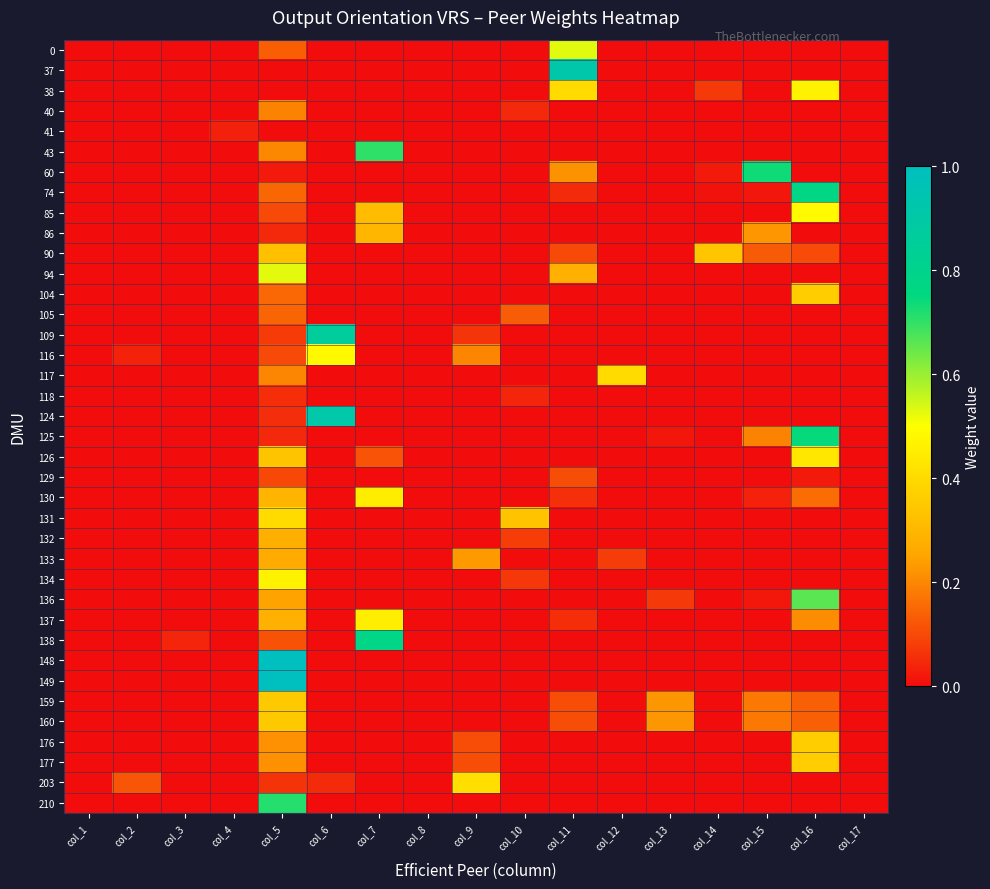

Reading left to right, extract all data points from this chart.

0: col_1=0.0	col_2=0.0	col_3=0.0	col_4=0.0	col_5=0.1	col_6=0.0	col_7=0.0	col_8=0.0	col_9=0.0	col_10=0.0	col_11=0.5	col_12=0.0	col_13=0.0	col_14=0.0	col_15=0.0	col_16=0.0	col_17=0.0
37: col_1=0.0	col_2=0.0	col_3=0.0	col_4=0.0	col_5=0.0	col_6=0.0	col_7=0.0	col_8=0.0	col_9=0.0	col_10=0.0	col_11=0.9	col_12=0.0	col_13=0.0	col_14=0.0	col_15=0.0	col_16=0.0	col_17=0.0
38: col_1=0.0	col_2=0.0	col_3=0.0	col_4=0.0	col_5=0.0	col_6=0.0	col_7=0.0	col_8=0.0	col_9=0.0	col_10=0.0	col_11=0.4	col_12=0.0	col_13=0.0	col_14=0.1	col_15=0.0	col_16=0.5	col_17=0.0
40: col_1=0.0	col_2=0.0	col_3=0.0	col_4=0.0	col_5=0.2	col_6=0.0	col_7=0.0	col_8=0.0	col_9=0.0	col_10=0.0	col_11=0.0	col_12=0.0	col_13=0.0	col_14=0.0	col_15=0.0	col_16=0.0	col_17=0.0
41: col_1=0.0	col_2=0.0	col_3=0.0	col_4=0.0	col_5=0.0	col_6=0.0	col_7=0.0	col_8=0.0	col_9=0.0	col_10=0.0	col_11=0.0	col_12=0.0	col_13=0.0	col_14=0.0	col_15=0.0	col_16=0.0	col_17=0.0
43: col_1=0.0	col_2=0.0	col_3=0.0	col_4=0.0	col_5=0.2	col_6=0.0	col_7=0.7	col_8=0.0	col_9=0.0	col_10=0.0	col_11=0.0	col_12=0.0	col_13=0.0	col_14=0.0	col_15=0.0	col_16=0.0	col_17=0.0
60: col_1=0.0	col_2=0.0	col_3=0.0	col_4=0.0	col_5=0.0	col_6=0.0	col_7=0.0	col_8=0.0	col_9=0.0	col_10=0.0	col_11=0.2	col_12=0.0	col_13=0.0	col_14=0.0	col_15=0.7	col_16=0.0	col_17=0.0
74: col_1=0.0	col_2=0.0	col_3=0.0	col_4=0.0	col_5=0.1	col_6=0.0	col_7=0.0	col_8=0.0	col_9=0.0	col_10=0.0	col_11=0.1	col_12=0.0	col_13=0.0	col_14=0.0	col_15=0.0	col_16=0.8	col_17=0.0
85: col_1=0.0	col_2=0.0	col_3=0.0	col_4=0.0	col_5=0.1	col_6=0.0	col_7=0.3	col_8=0.0	col_9=0.0	col_10=0.0	col_11=0.0	col_12=0.0	col_13=0.0	col_14=0.0	col_15=0.0	col_16=0.5	col_17=0.0
86: col_1=0.0	col_2=0.0	col_3=0.0	col_4=0.0	col_5=0.0	col_6=0.0	col_7=0.3	col_8=0.0	col_9=0.0	col_10=0.0	col_11=0.0	col_12=0.0	col_13=0.0	col_14=0.0	col_15=0.2	col_16=0.0	col_17=0.0
90: col_1=0.0	col_2=0.0	col_3=0.0	col_4=0.0	col_5=0.3	col_6=0.0	col_7=0.0	col_8=0.0	col_9=0.0	col_10=0.0	col_11=0.1	col_12=0.0	col_13=0.0	col_14=0.3	col_15=0.1	col_16=0.1	col_17=0.0
94: col_1=0.0	col_2=0.0	col_3=0.0	col_4=0.0	col_5=0.5	col_6=0.0	col_7=0.0	col_8=0.0	col_9=0.0	col_10=0.0	col_11=0.3	col_12=0.0	col_13=0.0	col_14=0.0	col_15=0.0	col_16=0.0	col_17=0.0
104: col_1=0.0	col_2=0.0	col_3=0.0	col_4=0.0	col_5=0.2	col_6=0.0	col_7=0.0	col_8=0.0	col_9=0.0	col_10=0.0	col_11=0.0	col_12=0.0	col_13=0.0	col_14=0.0	col_15=0.0	col_16=0.4	col_17=0.0
105: col_1=0.0	col_2=0.0	col_3=0.0	col_4=0.0	col_5=0.1	col_6=0.0	col_7=0.0	col_8=0.0	col_9=0.0	col_10=0.1	col_11=0.0	col_12=0.0	col_13=0.0	col_14=0.0	col_15=0.0	col_16=0.0	col_17=0.0
109: col_1=0.0	col_2=0.0	col_3=0.0	col_4=0.0	col_5=0.1	col_6=0.9	col_7=0.0	col_8=0.0	col_9=0.1	col_10=0.0	col_11=0.0	col_12=0.0	col_13=0.0	col_14=0.0	col_15=0.0	col_16=0.0	col_17=0.0
116: col_1=0.0	col_2=0.0	col_3=0.0	col_4=0.0	col_5=0.1	col_6=0.5	col_7=0.0	col_8=0.0	col_9=0.2	col_10=0.0	col_11=0.0	col_12=0.0	col_13=0.0	col_14=0.0	col_15=0.0	col_16=0.0	col_17=0.0
117: col_1=0.0	col_2=0.0	col_3=0.0	col_4=0.0	col_5=0.2	col_6=0.0	col_7=0.0	col_8=0.0	col_9=0.0	col_10=0.0	col_11=0.0	col_12=0.4	col_13=0.0	col_14=0.0	col_15=0.0	col_16=0.0	col_17=0.0
118: col_1=0.0	col_2=0.0	col_3=0.0	col_4=0.0	col_5=0.1	col_6=0.0	col_7=0.0	col_8=0.0	col_9=0.0	col_10=0.0	col_11=0.0	col_12=0.0	col_13=0.0	col_14=0.0	col_15=0.0	col_16=0.0	col_17=0.0
124: col_1=0.0	col_2=0.0	col_3=0.0	col_4=0.0	col_5=0.1	col_6=0.9	col_7=0.0	col_8=0.0	col_9=0.0	col_10=0.0	col_11=0.0	col_12=0.0	col_13=0.0	col_14=0.0	col_15=0.0	col_16=0.0	col_17=0.0
125: col_1=0.0	col_2=0.0	col_3=0.0	col_4=0.0	col_5=0.0	col_6=0.0	col_7=0.0	col_8=0.0	col_9=0.0	col_10=0.0	col_11=0.0	col_12=0.0	col_13=0.0	col_14=0.0	col_15=0.2	col_16=0.7	col_17=0.0
126: col_1=0.0	col_2=0.0	col_3=0.0	col_4=0.0	col_5=0.3	col_6=0.0	col_7=0.1	col_8=0.0	col_9=0.0	col_10=0.0	col_11=0.0	col_12=0.0	col_13=0.0	col_14=0.0	col_15=0.0	col_16=0.4	col_17=0.0
129: col_1=0.0	col_2=0.0	col_3=0.0	col_4=0.0	col_5=0.1	col_6=0.0	col_7=0.0	col_8=0.0	col_9=0.0	col_10=0.0	col_11=0.1	col_12=0.0	col_13=0.0	col_14=0.0	col_15=0.0	col_16=0.0	col_17=0.0
130: col_1=0.0	col_2=0.0	col_3=0.0	col_4=0.0	col_5=0.3	col_6=0.0	col_7=0.5	col_8=0.0	col_9=0.0	col_10=0.0	col_11=0.1	col_12=0.0	col_13=0.0	col_14=0.0	col_15=0.0	col_16=0.2	col_17=0.0
131: col_1=0.0	col_2=0.0	col_3=0.0	col_4=0.0	col_5=0.4	col_6=0.0	col_7=0.0	col_8=0.0	col_9=0.0	col_10=0.3	col_11=0.0	col_12=0.0	col_13=0.0	col_14=0.0	col_15=0.0	col_16=0.0	col_17=0.0
132: col_1=0.0	col_2=0.0	col_3=0.0	col_4=0.0	col_5=0.3	col_6=0.0	col_7=0.0	col_8=0.0	col_9=0.0	col_10=0.1	col_11=0.0	col_12=0.0	col_13=0.0	col_14=0.0	col_15=0.0	col_16=0.0	col_17=0.0
133: col_1=0.0	col_2=0.0	col_3=0.0	col_4=0.0	col_5=0.3	col_6=0.0	col_7=0.0	col_8=0.0	col_9=0.2	col_10=0.0	col_11=0.0	col_12=0.1	col_13=0.0	col_14=0.0	col_15=0.0	col_16=0.0	col_17=0.0
134: col_1=0.0	col_2=0.0	col_3=0.0	col_4=0.0	col_5=0.5	col_6=0.0	col_7=0.0	col_8=0.0	col_9=0.0	col_10=0.1	col_11=0.0	col_12=0.0	col_13=0.0	col_14=0.0	col_15=0.0	col_16=0.0	col_17=0.0
136: col_1=0.0	col_2=0.0	col_3=0.0	col_4=0.0	col_5=0.2	col_6=0.0	col_7=0.0	col_8=0.0	col_9=0.0	col_10=0.0	col_11=0.0	col_12=0.0	col_13=0.1	col_14=0.0	col_15=0.0	col_16=0.7	col_17=0.0
137: col_1=0.0	col_2=0.0	col_3=0.0	col_4=0.0	col_5=0.3	col_6=0.0	col_7=0.5	col_8=0.0	col_9=0.0	col_10=0.0	col_11=0.1	col_12=0.0	col_13=0.0	col_14=0.0	col_15=0.0	col_16=0.2	col_17=0.0
138: col_1=0.0	col_2=0.0	col_3=0.0	col_4=0.0	col_5=0.1	col_6=0.0	col_7=0.8	col_8=0.0	col_9=0.0	col_10=0.0	col_11=0.0	col_12=0.0	col_13=0.0	col_14=0.0	col_15=0.0	col_16=0.0	col_17=0.0
148: col_1=0.0	col_2=0.0	col_3=0.0	col_4=0.0	col_5=1.0	col_6=0.0	col_7=0.0	col_8=0.0	col_9=0.0	col_10=0.0	col_11=0.0	col_12=0.0	col_13=0.0	col_14=0.0	col_15=0.0	col_16=0.0	col_17=0.0
149: col_1=0.0	col_2=0.0	col_3=0.0	col_4=0.0	col_5=1.0	col_6=0.0	col_7=0.0	col_8=0.0	col_9=0.0	col_10=0.0	col_11=0.0	col_12=0.0	col_13=0.0	col_14=0.0	col_15=0.0	col_16=0.0	col_17=0.0
159: col_1=0.0	col_2=0.0	col_3=0.0	col_4=0.0	col_5=0.4	col_6=0.0	col_7=0.0	col_8=0.0	col_9=0.0	col_10=0.0	col_11=0.1	col_12=0.0	col_13=0.2	col_14=0.0	col_15=0.2	col_16=0.1	col_17=0.0
160: col_1=0.0	col_2=0.0	col_3=0.0	col_4=0.0	col_5=0.4	col_6=0.0	col_7=0.0	col_8=0.0	col_9=0.0	col_10=0.0	col_11=0.1	col_12=0.0	col_13=0.2	col_14=0.0	col_15=0.2	col_16=0.1	col_17=0.0
176: col_1=0.0	col_2=0.0	col_3=0.0	col_4=0.0	col_5=0.2	col_6=0.0	col_7=0.0	col_8=0.0	col_9=0.1	col_10=0.0	col_11=0.0	col_12=0.0	col_13=0.0	col_14=0.0	col_15=0.0	col_16=0.4	col_17=0.0
177: col_1=0.0	col_2=0.0	col_3=0.0	col_4=0.0	col_5=0.2	col_6=0.0	col_7=0.0	col_8=0.0	col_9=0.1	col_10=0.0	col_11=0.0	col_12=0.0	col_13=0.0	col_14=0.0	col_15=0.0	col_16=0.4	col_17=0.0
203: col_1=0.0	col_2=0.1	col_3=0.0	col_4=0.0	col_5=0.1	col_6=0.1	col_7=0.0	col_8=0.0	col_9=0.4	col_10=0.0	col_11=0.0	col_12=0.0	col_13=0.0	col_14=0.0	col_15=0.0	col_16=0.0	col_17=0.0
210: col_1=0.0	col_2=0.0	col_3=0.0	col_4=0.0	col_5=0.7	col_6=0.0	col_7=0.0	col_8=0.0	col_9=0.0	col_10=0.0	col_11=0.0	col_12=0.0	col_13=0.0	col_14=0.0	col_15=0.0	col_16=0.0	col_17=0.0